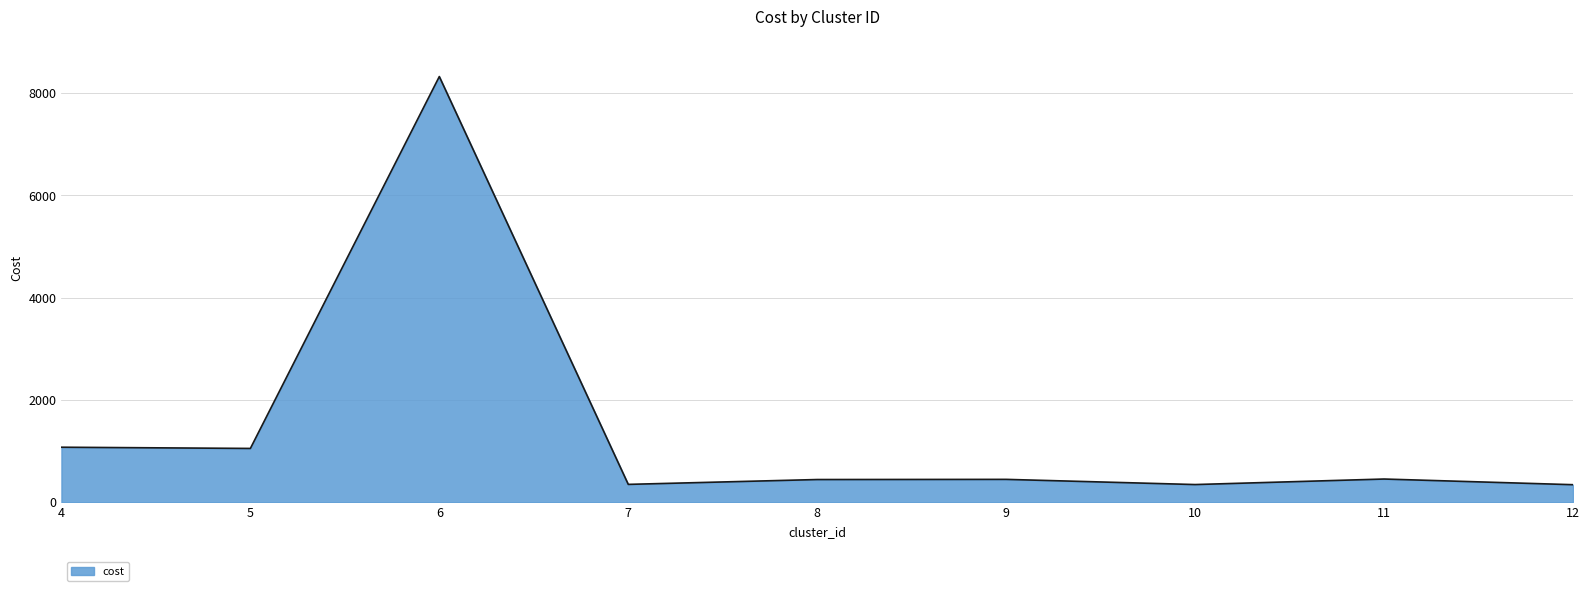

Where does the data first go above 447?

4